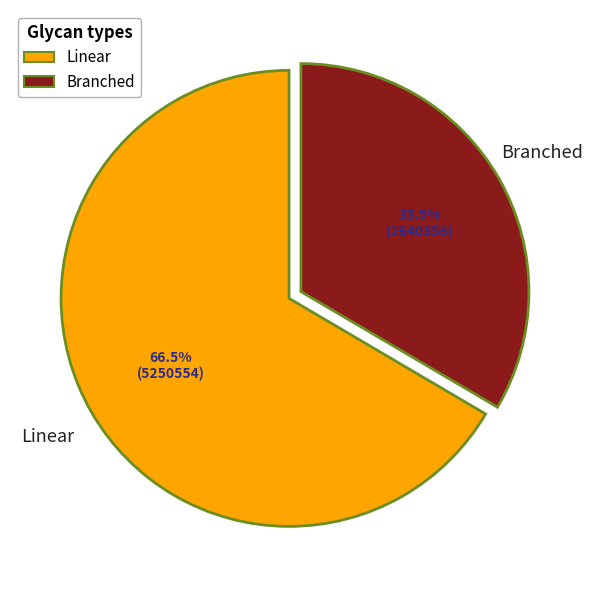

Is there a majority slice in this chart?

Yes